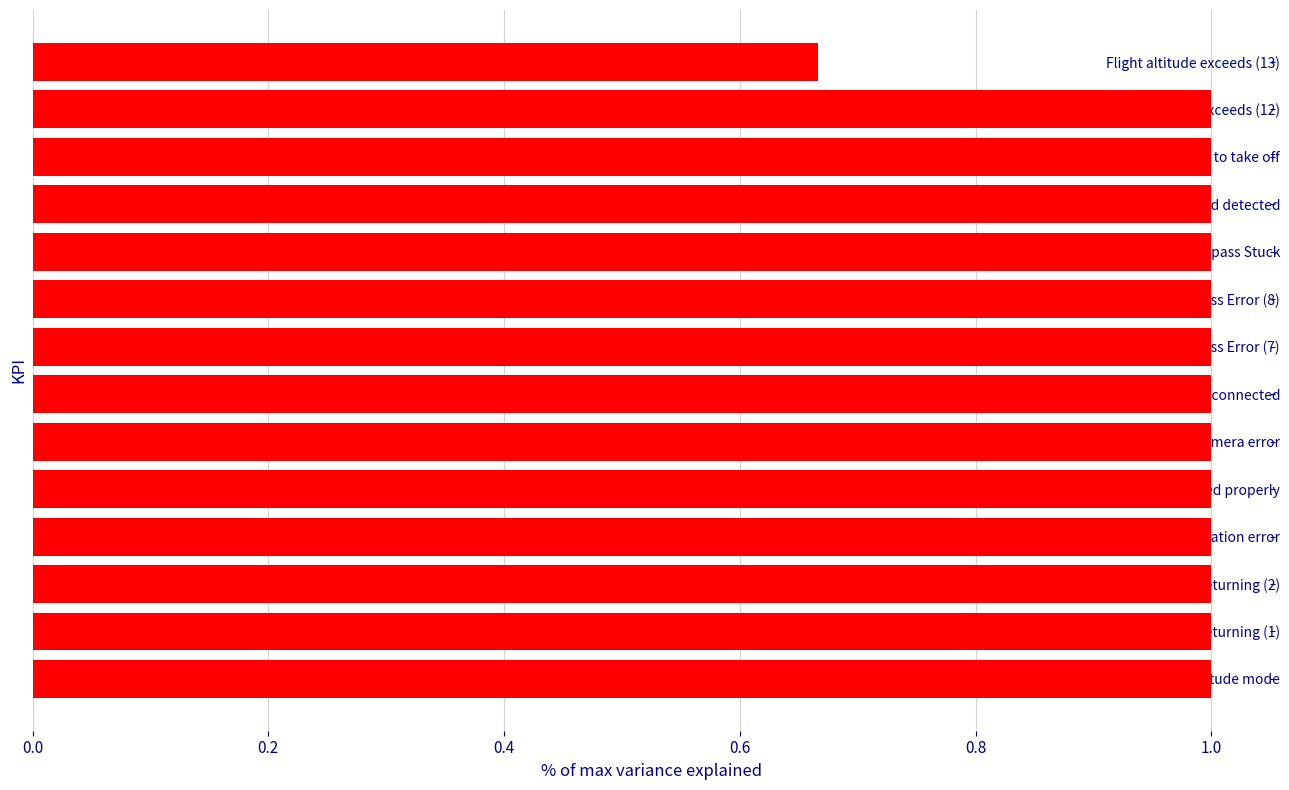

True or false: the data shows 1.0 at Compass Error (7).

True